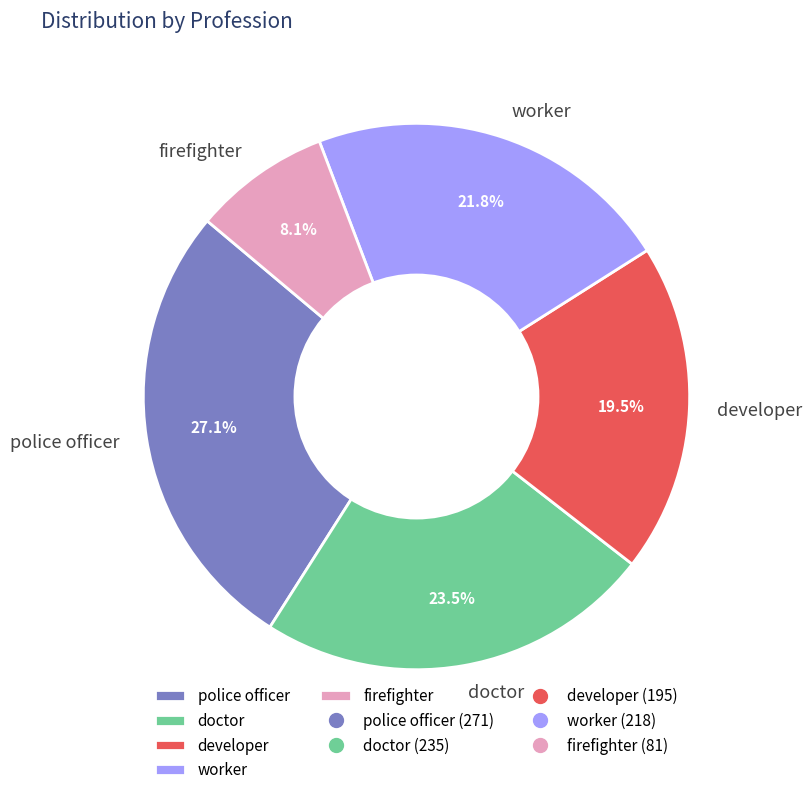

Is there any slice that represents more than half of the pie?

No